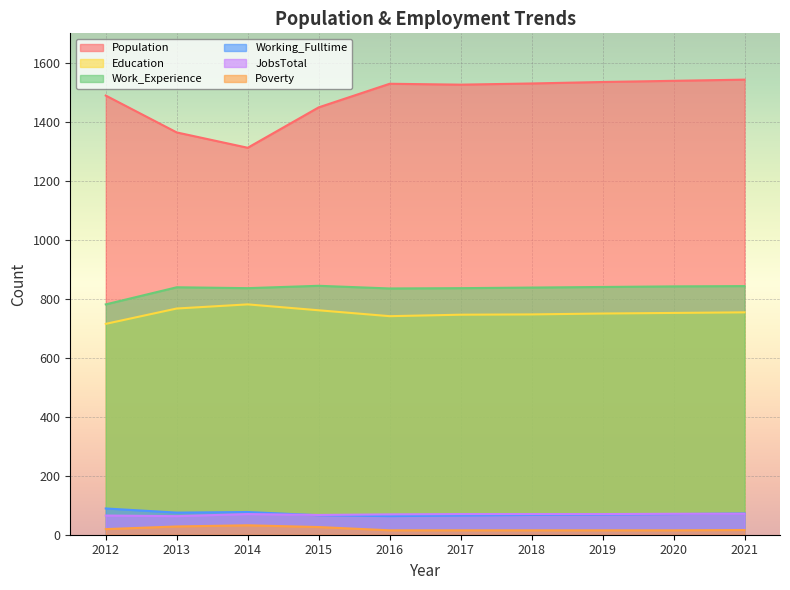

How many lines are shown in the chart?

6